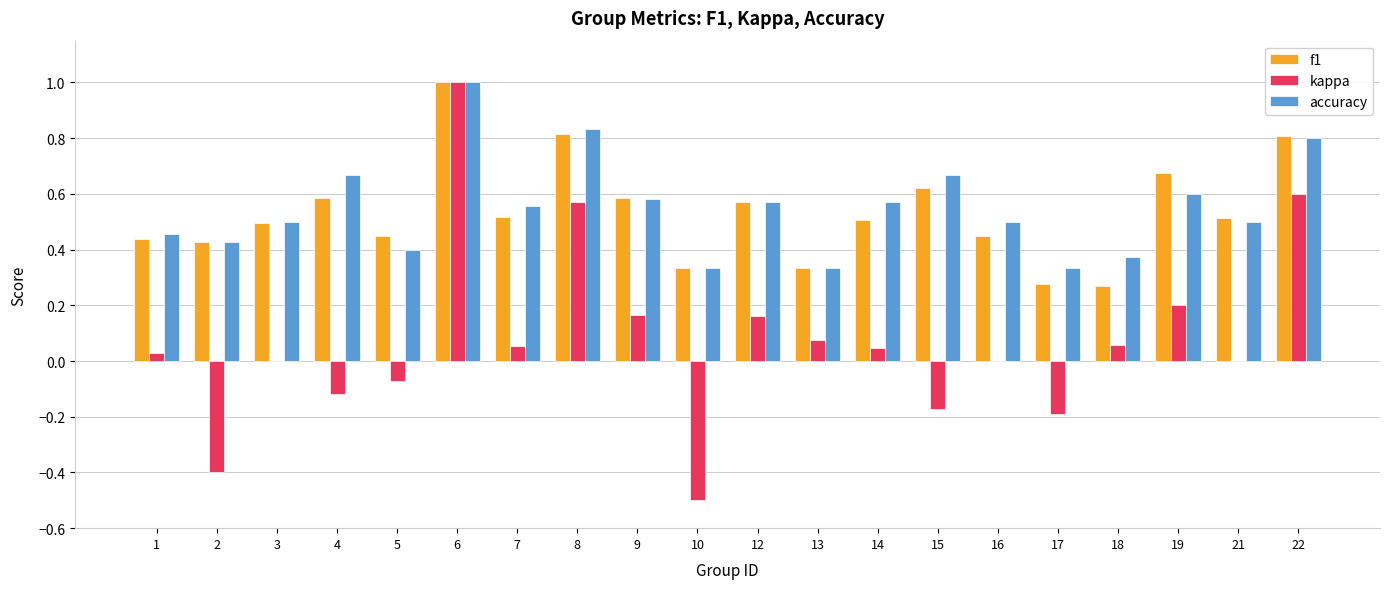

At which category is the sum across all series the highest?

6